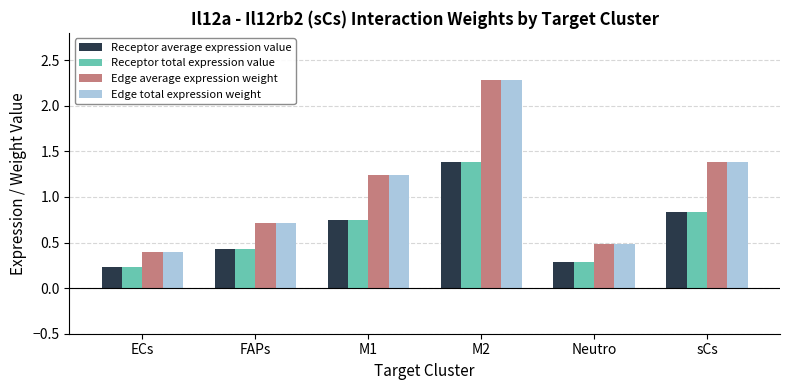

At how many categories does at least one series exceed 1?

3